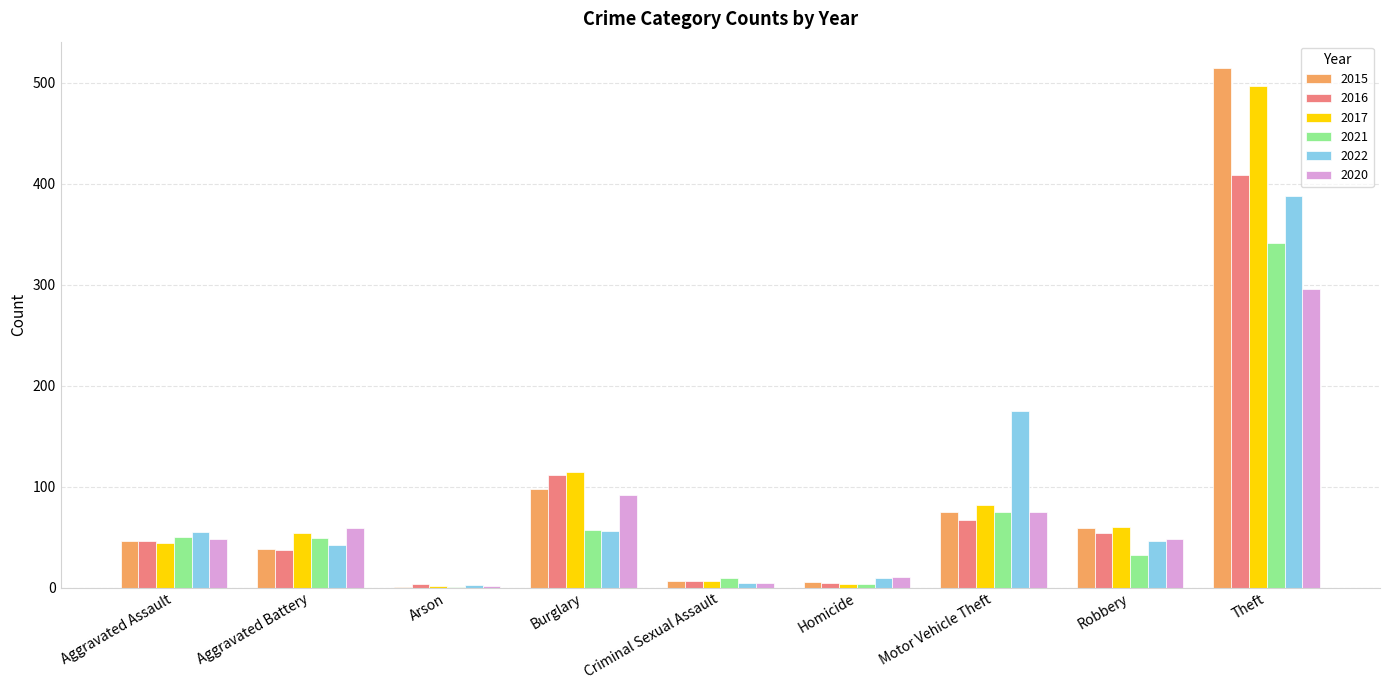

What is the sum of all 2020 values?

635